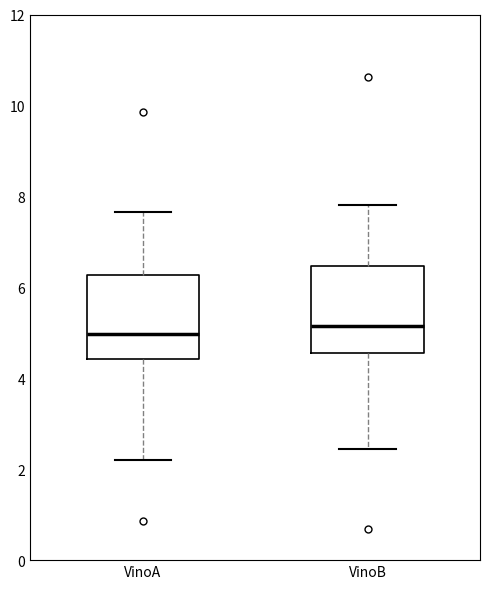

Reading left to right, transcribe this box plot: for each box, give where its median line is, the range the box spans, and where its two whiskers end, as read against the y-axis. The values are not printed on the chart, so give them approximately, as read against the axis.

VinoA: median 5.0, box 4.4 to 6.2, whiskers 2.2 to 7.6
VinoB: median 5.2, box 4.6 to 6.4, whiskers 2.4 to 7.8